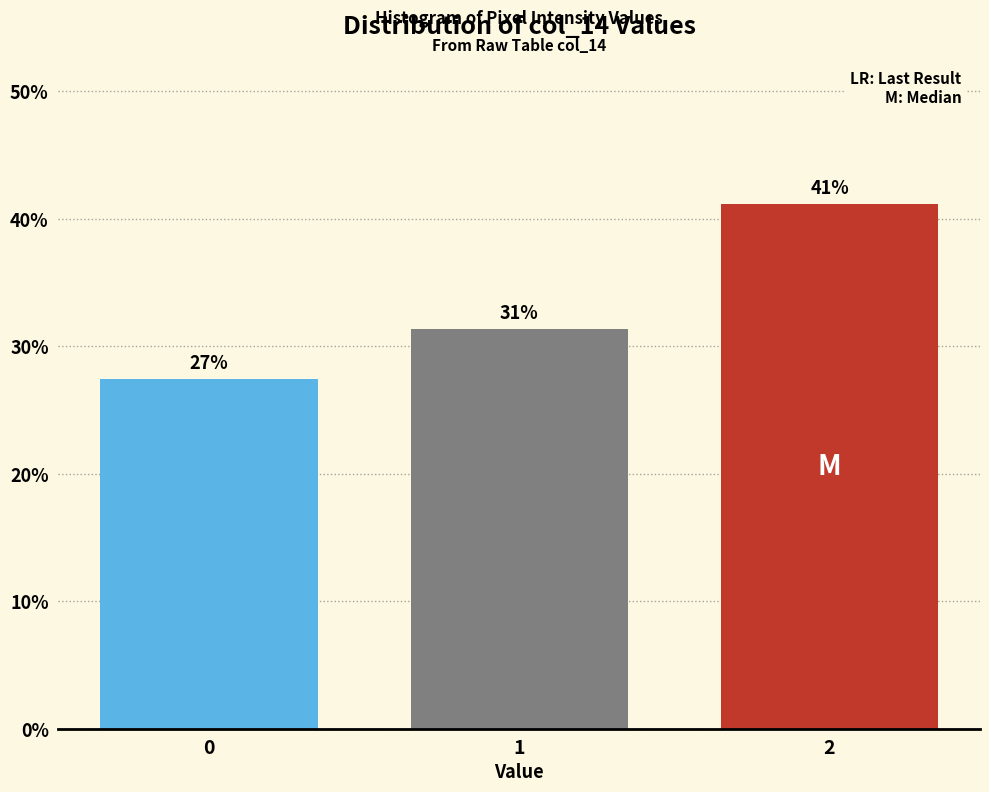

Are the bars horizontal?

No